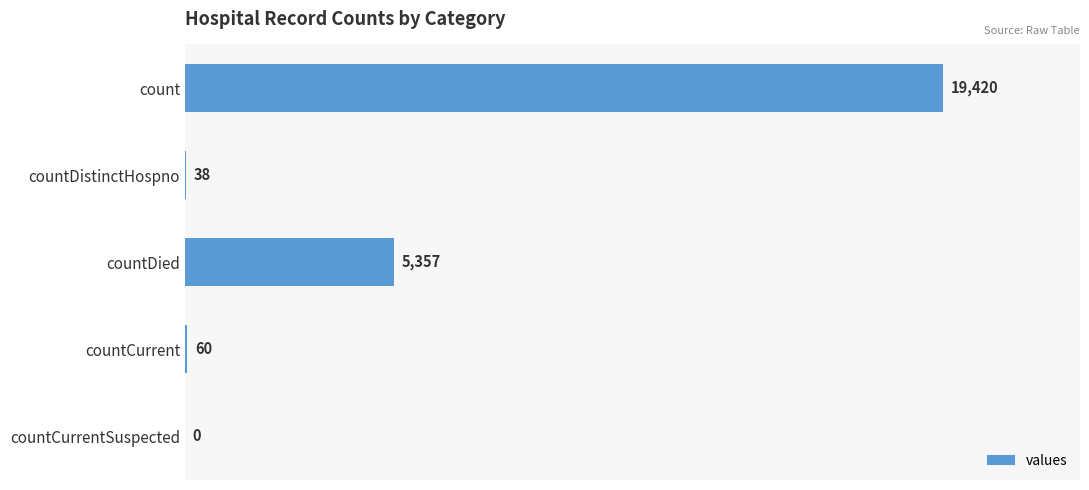

Reading bottom to top, transcribe all the data shown in this chart.

countCurrentSuspected=0	countCurrent=60	countDied=5357	countDistinctHospno=38	count=19420